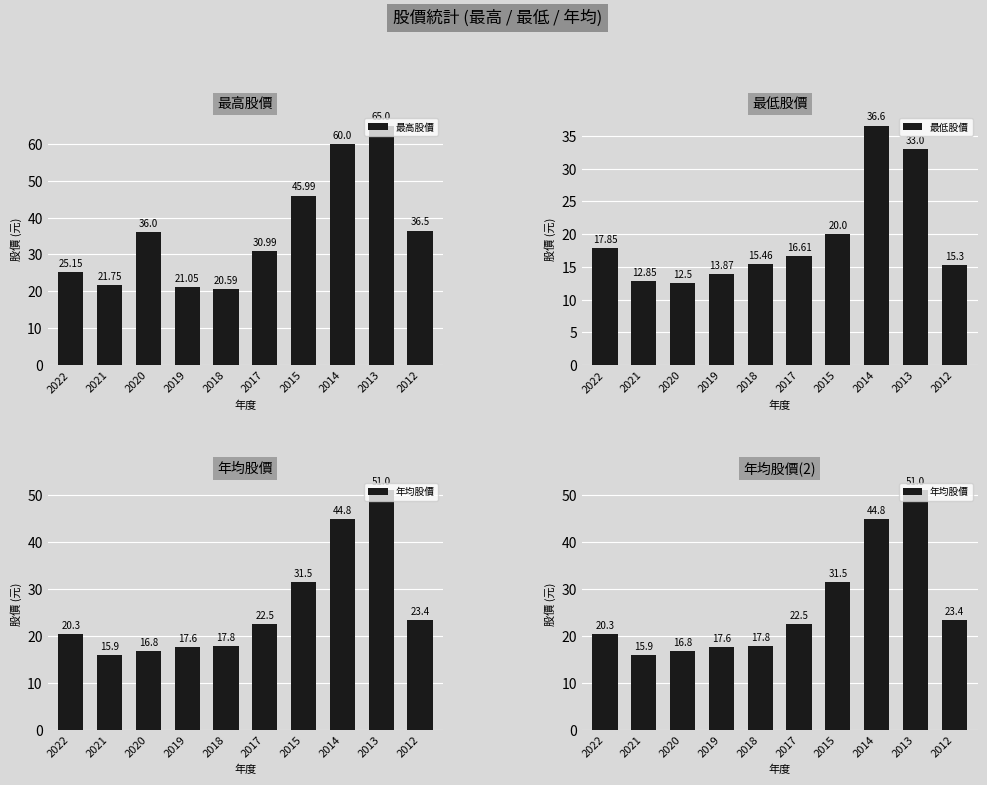

What is the average value of the 年均股價 series?

26.2